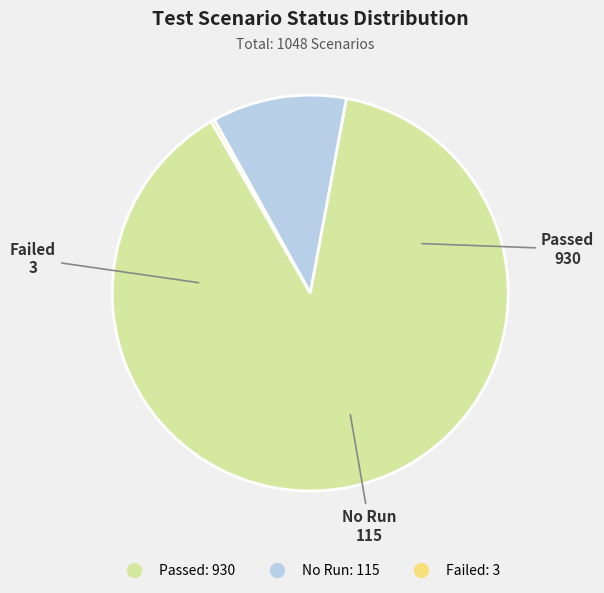

Does any single category account for the majority?

Yes